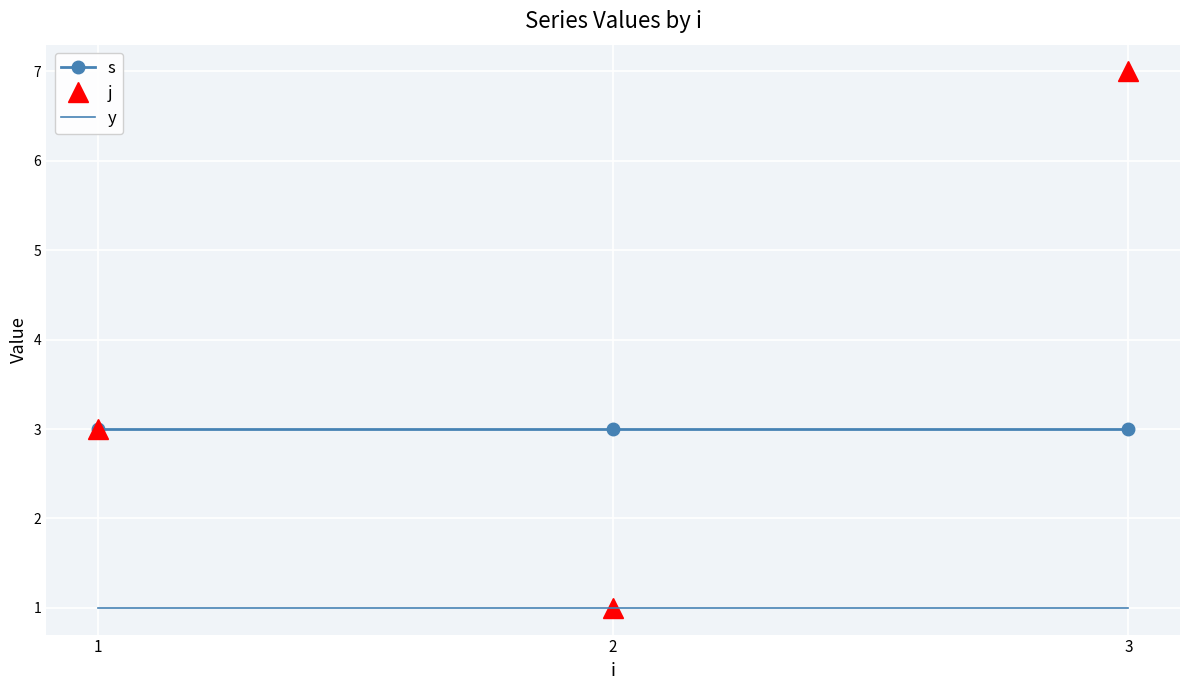

True or false: s has a value of 5 at 3.

False